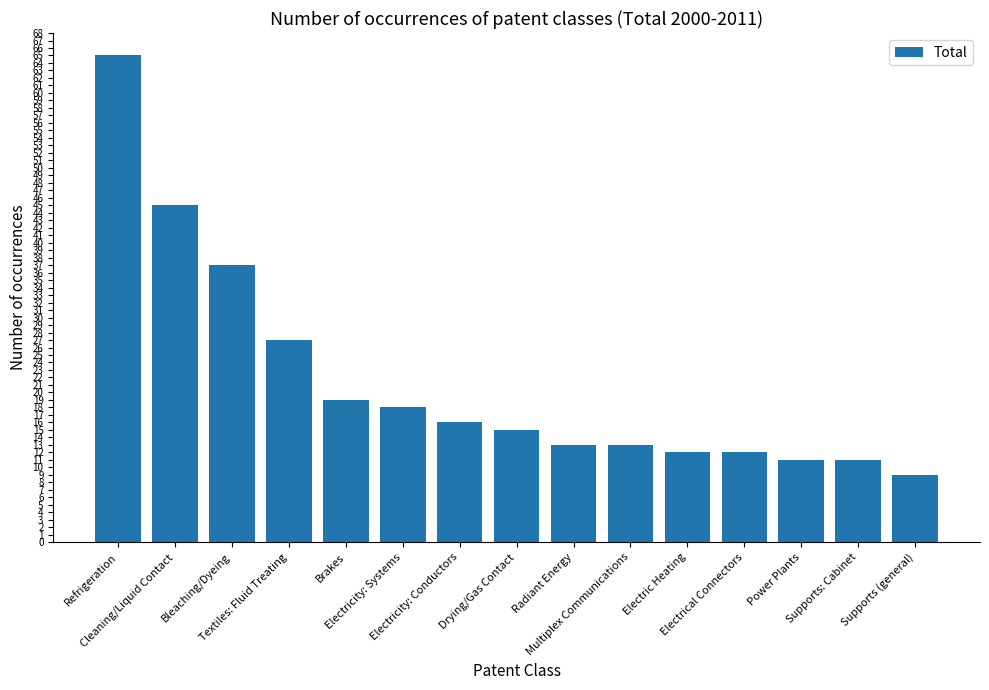

What is the value of the 4th bar from the left?

27